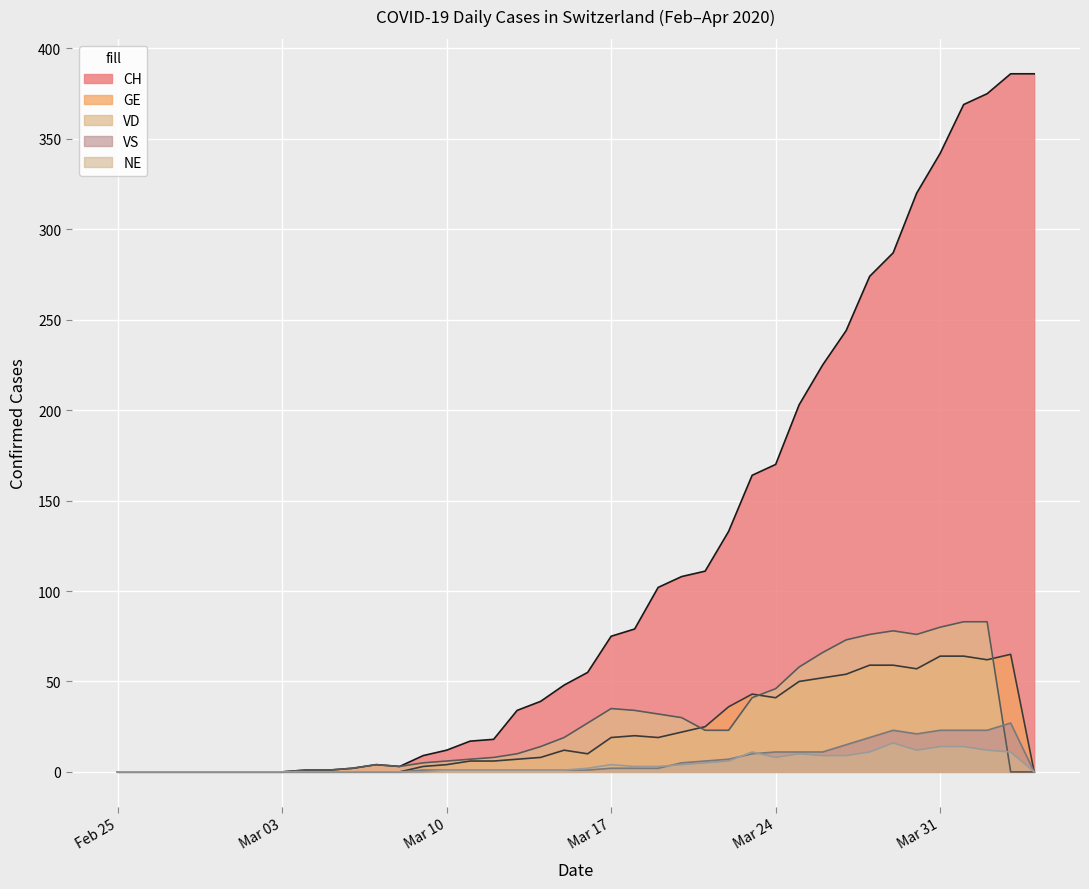

Rank the series by their maximum value, from lowest to highest.

NE, VS, GE, VD, CH